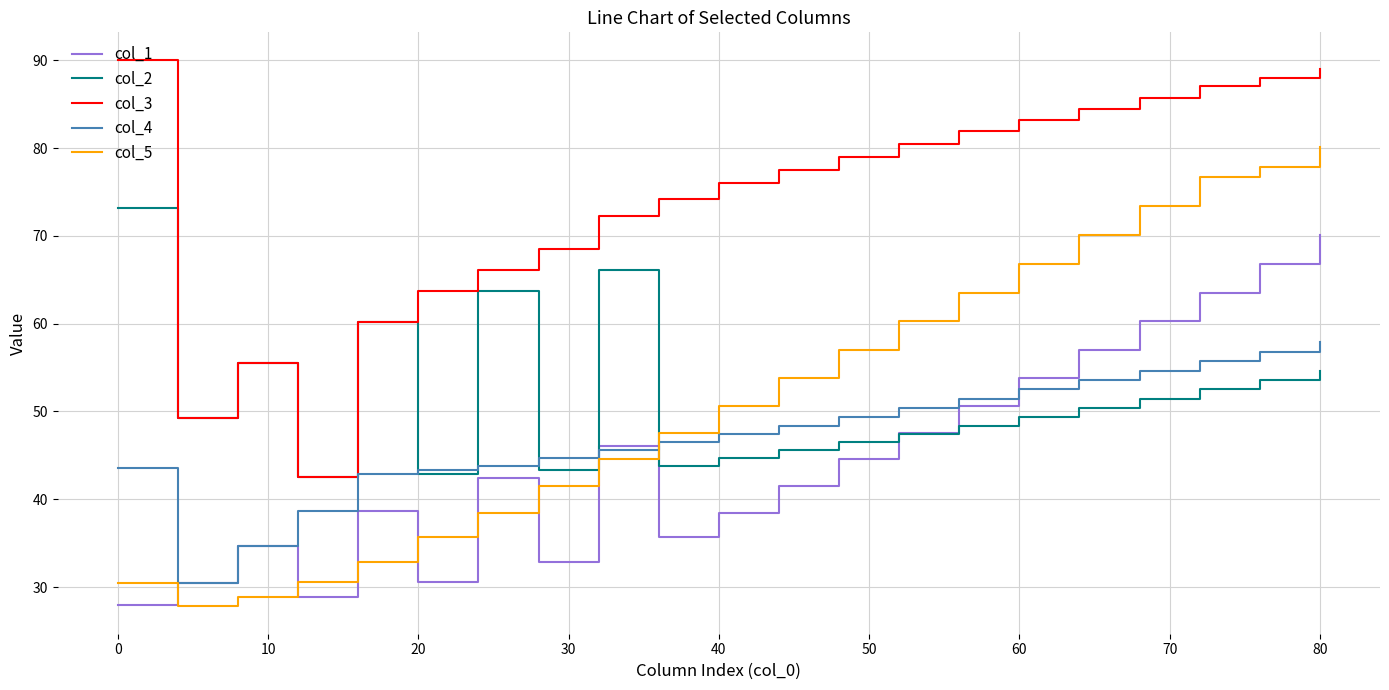

List the series in order of their peak value, lowest first.

col_4, col_1, col_2, col_5, col_3